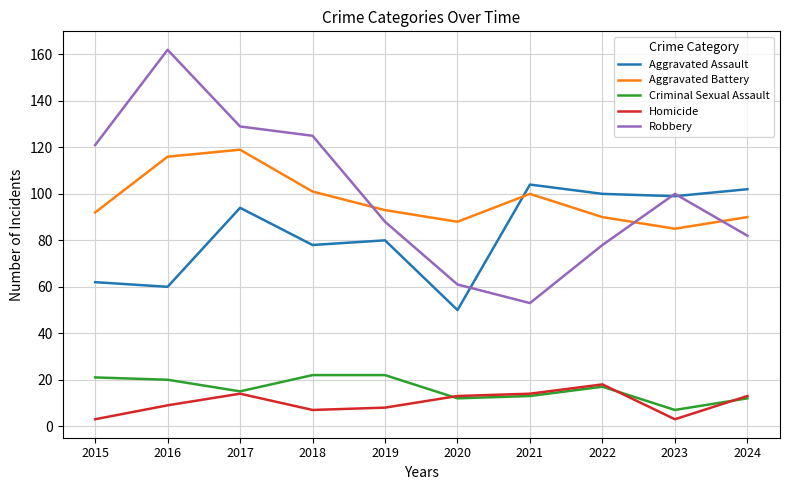

At which label does Criminal Sexual Assault first exceed 17?

2015